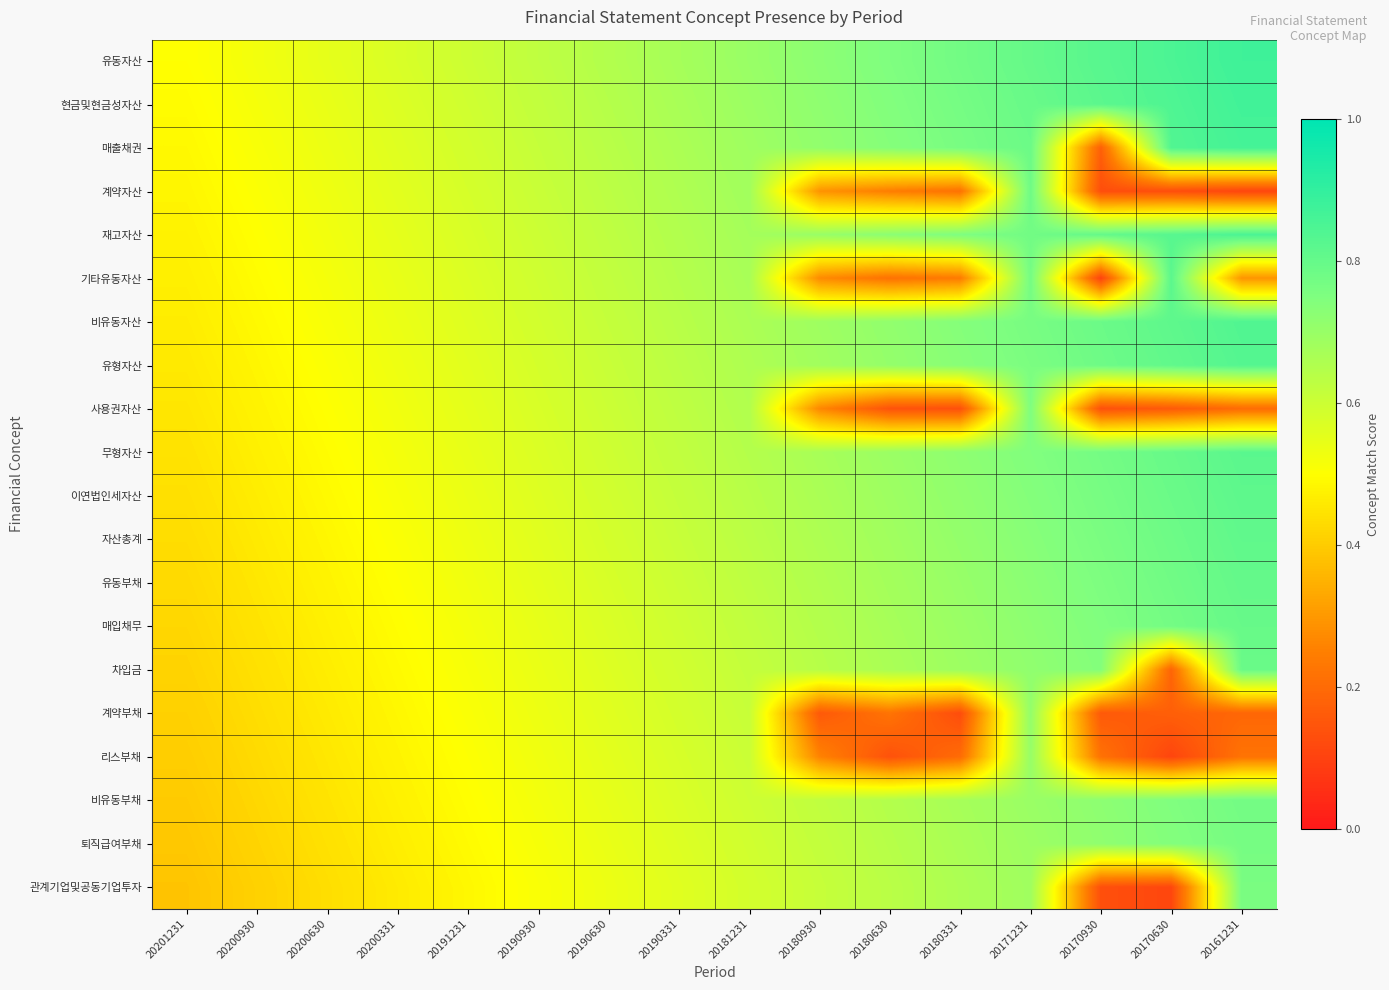

Reading left to right, transcribe all the data shown in this chart.

유동자산: 20201231=0.5	20200930=0.5	20200630=0.6	20200331=0.6	20191231=0.6	20190930=0.6	20190630=0.7	20190331=0.7	20181231=0.7	20180930=0.7	20180630=0.8	20180331=0.8	20171231=0.8	20170930=0.8	20170630=0.9	20161231=0.9
현금및현금성자산: 20201231=0.5	20200930=0.5	20200630=0.5	20200331=0.6	20191231=0.6	20190930=0.6	20190630=0.6	20190331=0.7	20181231=0.7	20180930=0.7	20180630=0.7	20180331=0.8	20171231=0.8	20170930=0.8	20170630=0.8	20161231=0.9
매출채권: 20201231=0.5	20200930=0.5	20200630=0.5	20200331=0.6	20191231=0.6	20190930=0.6	20190630=0.6	20190331=0.7	20181231=0.7	20180930=0.7	20180630=0.7	20180331=0.8	20171231=0.8	20170930=0.2	20170630=0.8	20161231=0.9
계약자산: 20201231=0.5	20200930=0.5	20200630=0.5	20200331=0.6	20191231=0.6	20190930=0.6	20190630=0.6	20190331=0.7	20181231=0.7	20180930=0.3	20180630=0.2	20180331=0.2	20171231=0.8	20170930=0.1	20170630=0.1	20161231=0.1
재고자산: 20201231=0.5	20200930=0.5	20200630=0.5	20200331=0.6	20191231=0.6	20190930=0.6	20190630=0.6	20190331=0.7	20181231=0.7	20180930=0.7	20180630=0.7	20180331=0.8	20171231=0.8	20170930=0.8	20170630=0.8	20161231=0.9
기타유동자산: 20201231=0.5	20200930=0.5	20200630=0.5	20200331=0.5	20191231=0.6	20190930=0.6	20190630=0.6	20190331=0.6	20181231=0.7	20180930=0.3	20180630=0.2	20180331=0.2	20171231=0.8	20170930=0.1	20170630=0.8	20161231=0.3
비유동자산: 20201231=0.5	20200930=0.5	20200630=0.5	20200331=0.5	20191231=0.6	20190930=0.6	20190630=0.6	20190331=0.6	20181231=0.7	20180930=0.7	20180630=0.7	20180331=0.7	20171231=0.8	20170930=0.8	20170630=0.8	20161231=0.8
유형자산: 20201231=0.5	20200930=0.5	20200630=0.5	20200331=0.5	20191231=0.6	20190930=0.6	20190630=0.6	20190331=0.6	20181231=0.7	20180930=0.7	20180630=0.7	20180331=0.7	20171231=0.8	20170930=0.8	20170630=0.8	20161231=0.8
사용권자산: 20201231=0.5	20200930=0.5	20200630=0.5	20200331=0.5	20191231=0.6	20190930=0.6	20190630=0.6	20190331=0.6	20181231=0.7	20180930=0.3	20180630=0.1	20180331=0.1	20171231=0.8	20170930=0.1	20170630=0.2	20161231=0.2
무형자산: 20201231=0.4	20200930=0.5	20200630=0.5	20200331=0.5	20191231=0.5	20190930=0.6	20190630=0.6	20190331=0.6	20181231=0.6	20180930=0.7	20180630=0.7	20180331=0.7	20171231=0.7	20170930=0.8	20170630=0.8	20161231=0.8
이연법인세자산: 20201231=0.4	20200930=0.5	20200630=0.5	20200331=0.5	20191231=0.5	20190930=0.6	20190630=0.6	20190331=0.6	20181231=0.6	20180930=0.7	20180630=0.7	20180331=0.7	20171231=0.7	20170930=0.8	20170630=0.8	20161231=0.8
자산총계: 20201231=0.4	20200930=0.5	20200630=0.5	20200331=0.5	20191231=0.5	20190930=0.6	20190630=0.6	20190331=0.6	20181231=0.6	20180930=0.7	20180630=0.7	20180331=0.7	20171231=0.7	20170930=0.8	20170630=0.8	20161231=0.8
유동부채: 20201231=0.4	20200930=0.5	20200630=0.5	20200331=0.5	20191231=0.5	20190930=0.6	20190630=0.6	20190331=0.6	20181231=0.6	20180930=0.7	20180630=0.7	20180331=0.7	20171231=0.7	20170930=0.8	20170630=0.8	20161231=0.8
매입채무: 20201231=0.4	20200930=0.4	20200630=0.5	20200331=0.5	20191231=0.5	20190930=0.5	20190630=0.6	20190331=0.6	20181231=0.6	20180930=0.6	20180630=0.7	20180331=0.7	20171231=0.7	20170930=0.7	20170630=0.8	20161231=0.8
차입금: 20201231=0.4	20200930=0.4	20200630=0.5	20200331=0.5	20191231=0.5	20190930=0.5	20190630=0.6	20190331=0.6	20181231=0.6	20180930=0.6	20180630=0.7	20180331=0.7	20171231=0.7	20170930=0.7	20170630=0.2	20161231=0.8
계약부채: 20201231=0.4	20200930=0.4	20200630=0.5	20200331=0.5	20191231=0.5	20190930=0.5	20190630=0.6	20190331=0.6	20181231=0.6	20180930=0.2	20180630=0.2	20180331=0.1	20171231=0.7	20170930=0.2	20170630=0.2	20161231=0.2
리스부채: 20201231=0.4	20200930=0.4	20200630=0.5	20200331=0.5	20191231=0.5	20190930=0.5	20190630=0.6	20190331=0.6	20181231=0.6	20180930=0.3	20180630=0.1	20180331=0.2	20171231=0.7	20170930=0.2	20170630=0.1	20161231=0.2
비유동부채: 20201231=0.4	20200930=0.4	20200630=0.4	20200331=0.5	20191231=0.5	20190930=0.5	20190630=0.5	20190331=0.6	20181231=0.6	20180930=0.6	20180630=0.6	20180331=0.7	20171231=0.7	20170930=0.7	20170630=0.7	20161231=0.8
퇴직급여부채: 20201231=0.4	20200930=0.4	20200630=0.4	20200331=0.5	20191231=0.5	20190930=0.5	20190630=0.5	20190331=0.6	20181231=0.6	20180930=0.6	20180630=0.6	20180331=0.7	20171231=0.7	20170930=0.7	20170630=0.7	20161231=0.8
관계기업및공동기업투자: 20201231=0.4	20200930=0.4	20200630=0.4	20200331=0.5	20191231=0.5	20190930=0.5	20190630=0.5	20190331=0.6	20181231=0.6	20180930=0.6	20180630=0.6	20180331=0.7	20171231=0.7	20170930=0.1	20170630=0.1	20161231=0.8